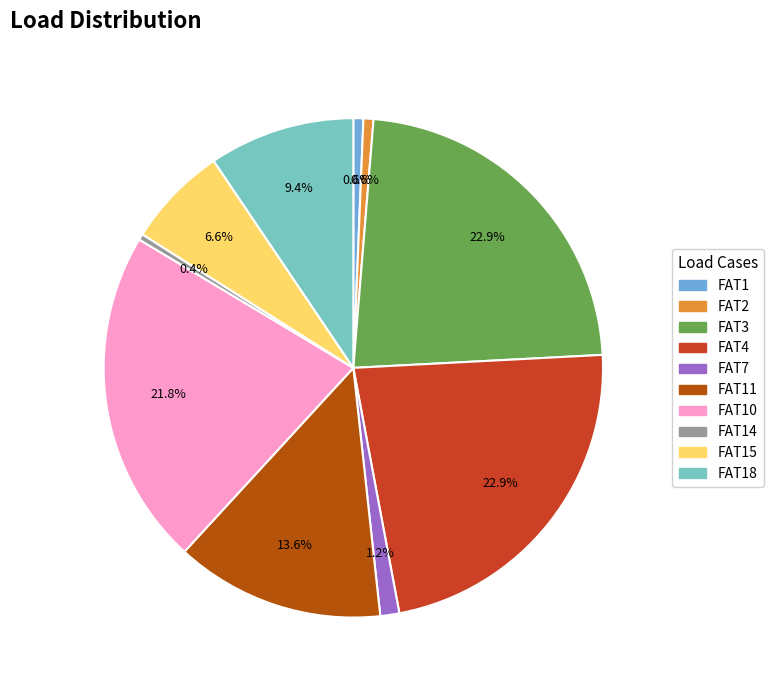

Is there any slice that represents more than half of the pie?

No